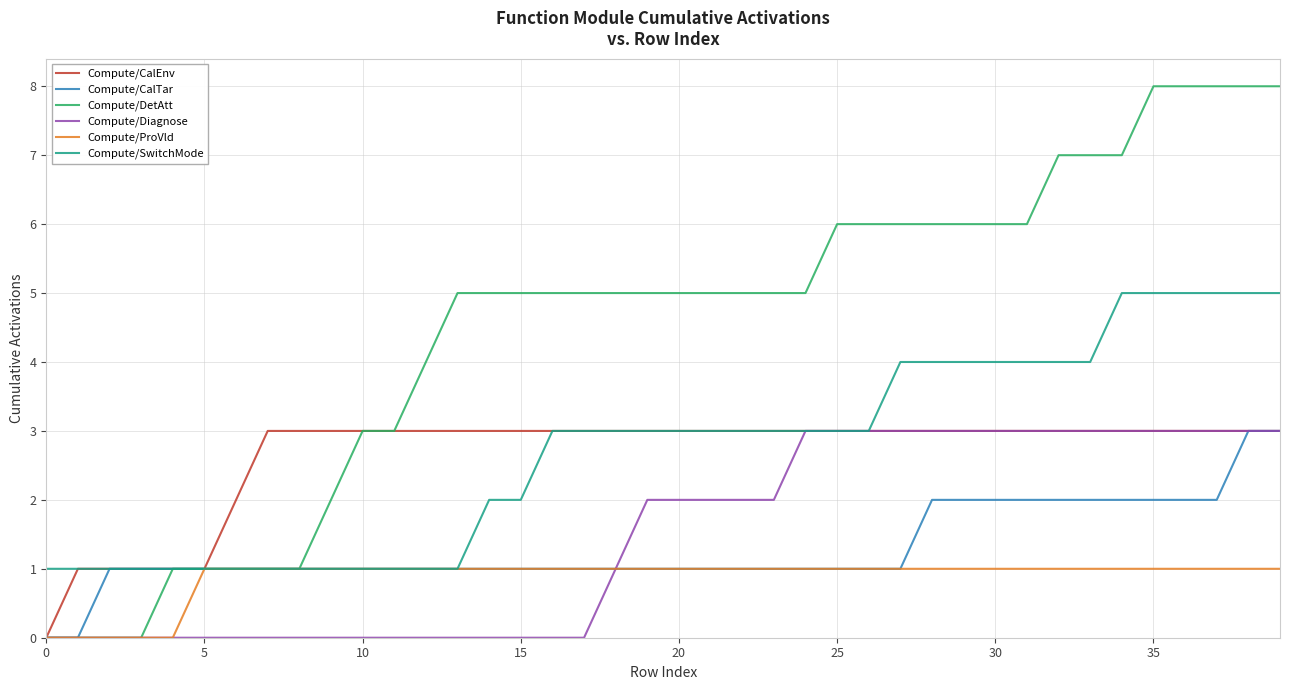

Which series has the largest range (max minus min)?

Compute/DetAtt